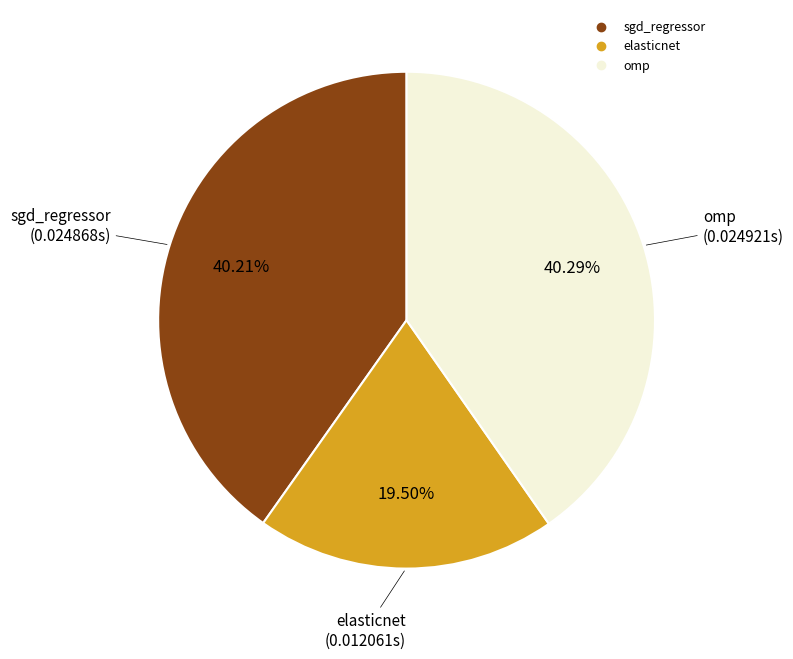

To the nearest percent, what is the average slice percentage?

33%